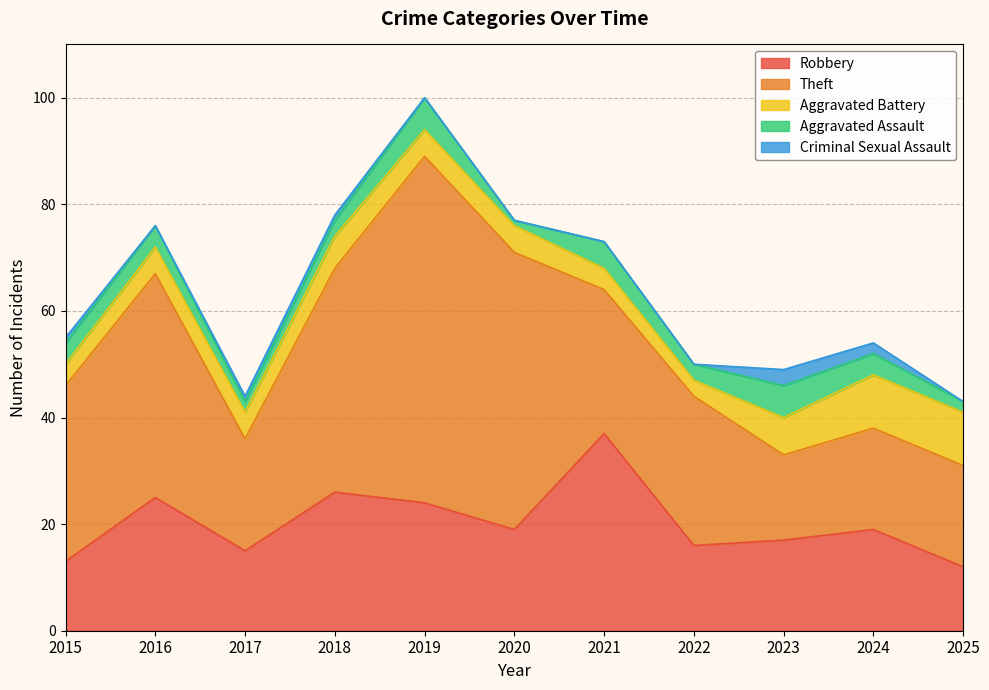

At which category does Aggravated Battery reach its first local peak?

2018